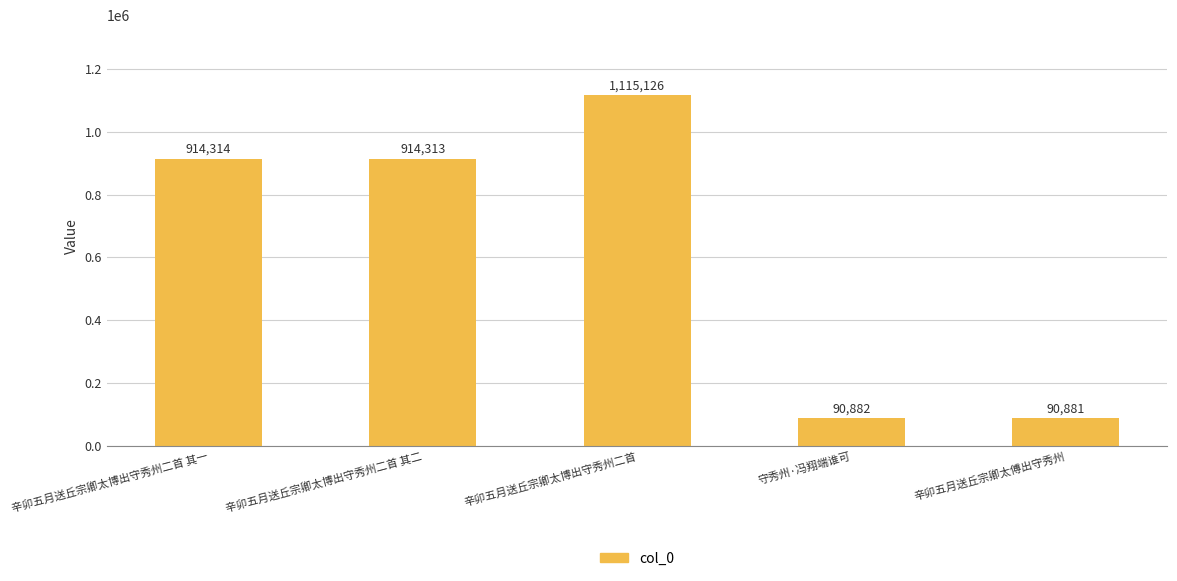

What is the label of the 5th bar from the left?

辛卯五月送丘宗卿太傅出守秀州